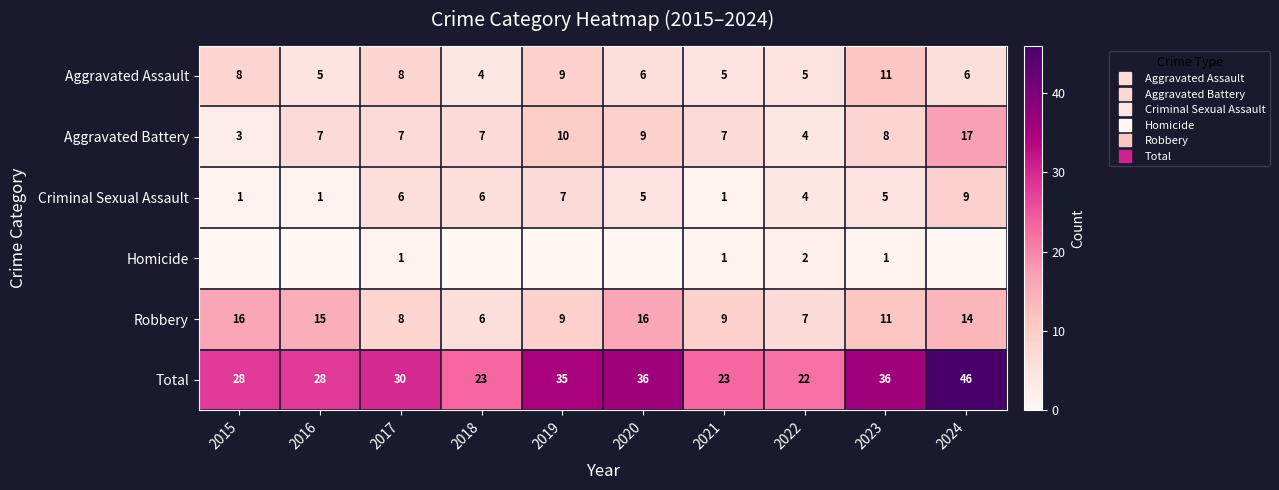

Rank the series at 2018 from lowest to highest value.

Homicide, Aggravated Assault, Criminal Sexual Assault, Robbery, Aggravated Battery, Total